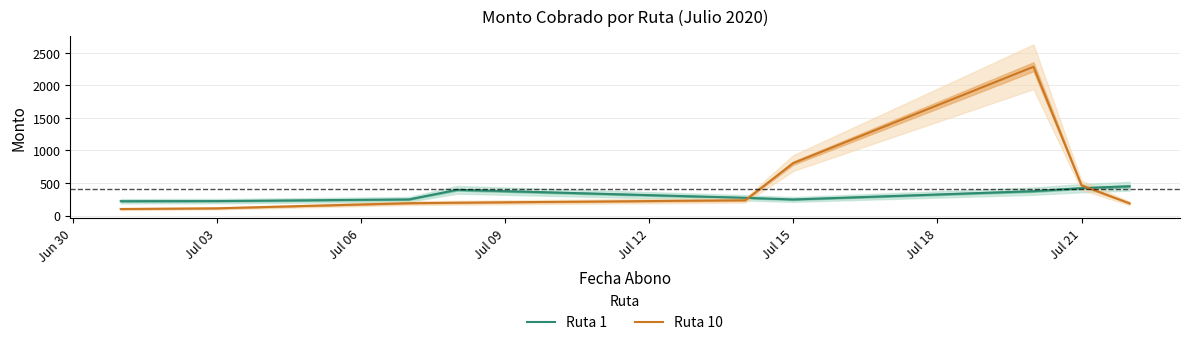

Rank the series by their maximum value, from lowest to highest.

Ruta 1, Ruta 10